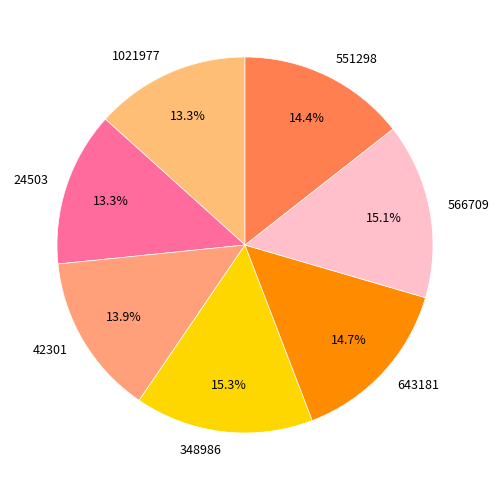

To the nearest percent, what percentage of the pie is 566709?

15%